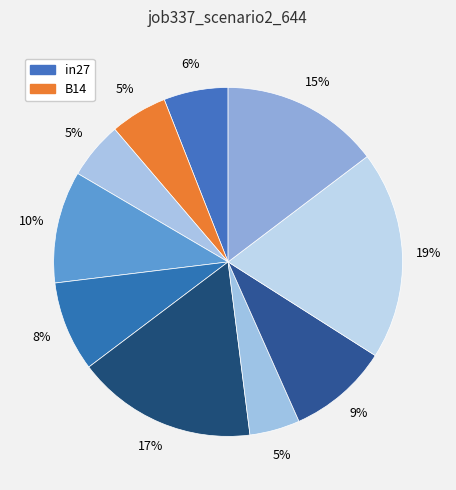

How many slices are in this pie chart?

10